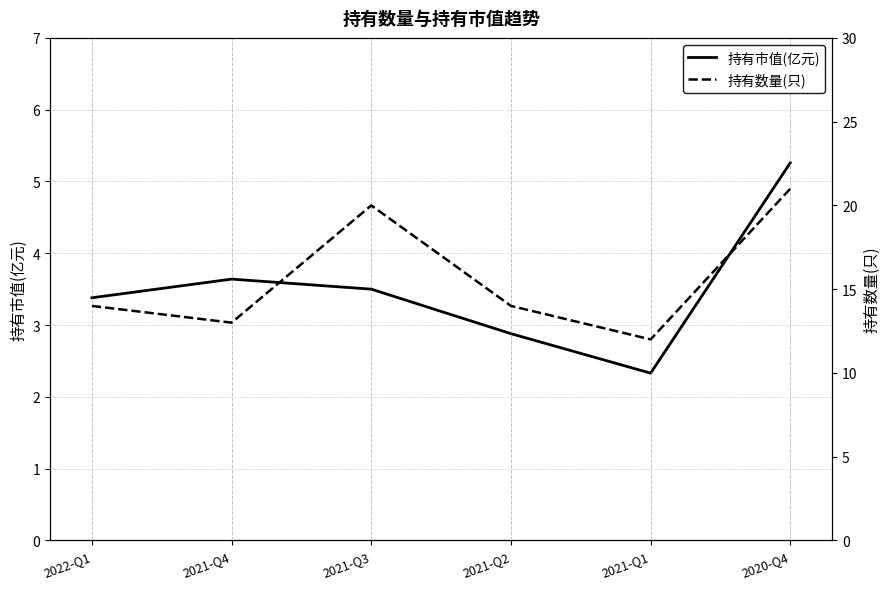

What is the minimum value for 持有市值(亿元)?

2.3